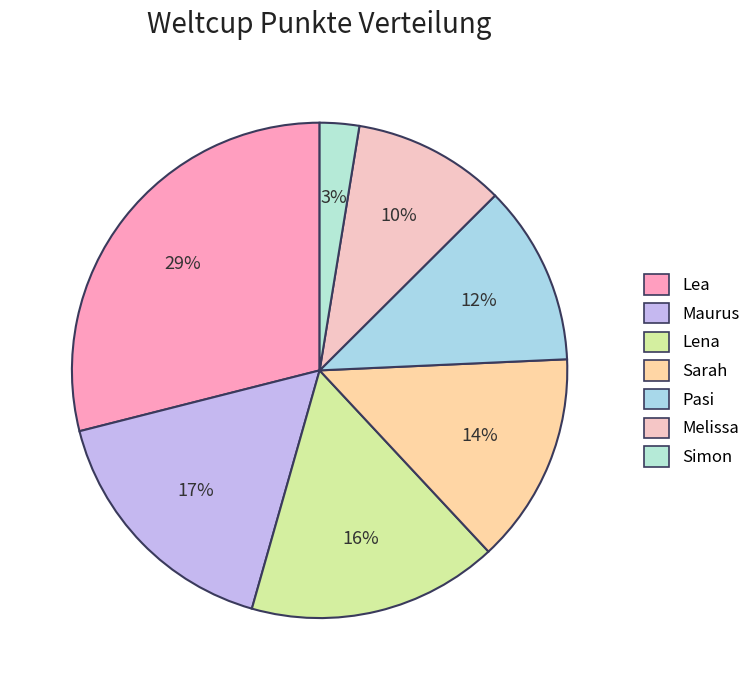

Does any single category account for the majority?

No